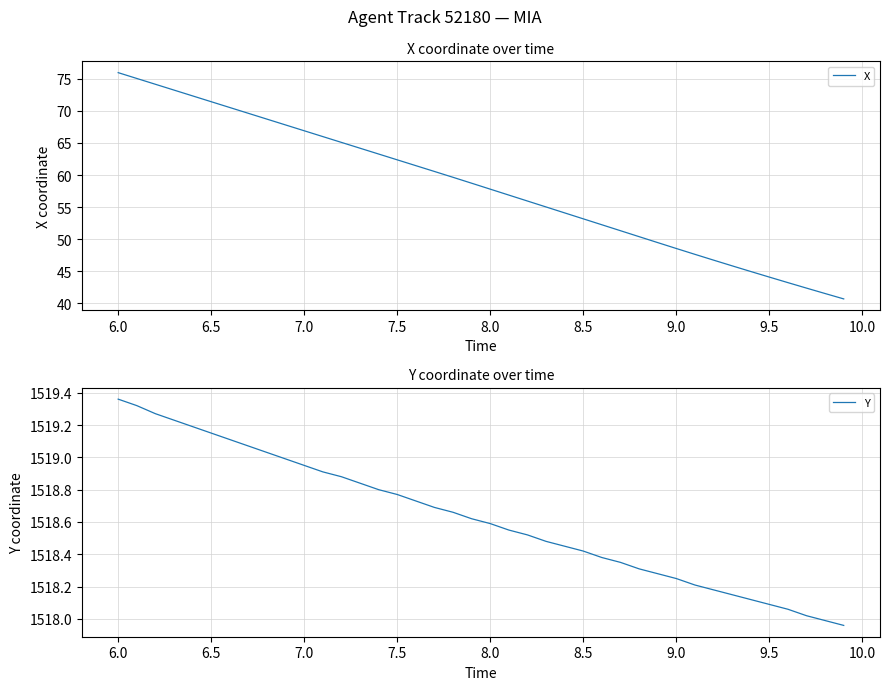

The X series shows 62.4 at 7.5. True or false?

True